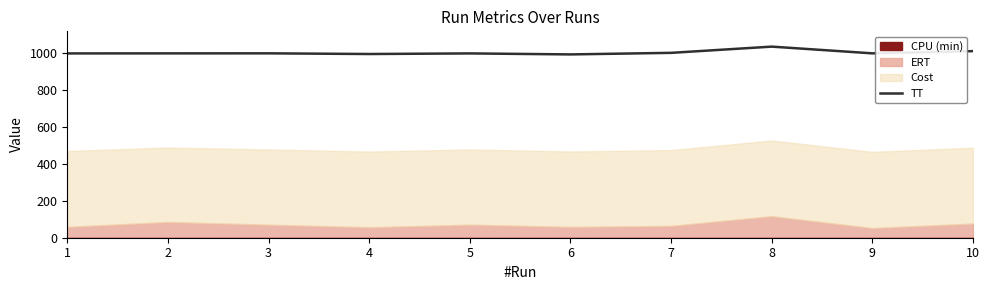

What is the difference between the maximum and minimum values?

42.2